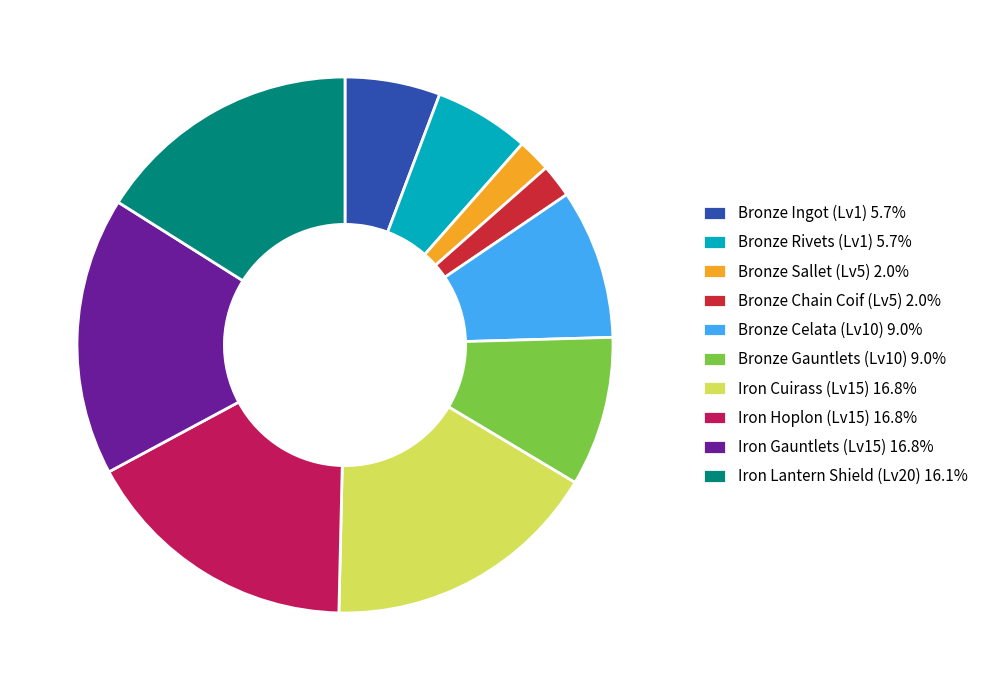

Do Iron Hoplon (Lv15) 16.8% and Bronze Ingot (Lv1) 5.7% together represent more than half of the pie?

No